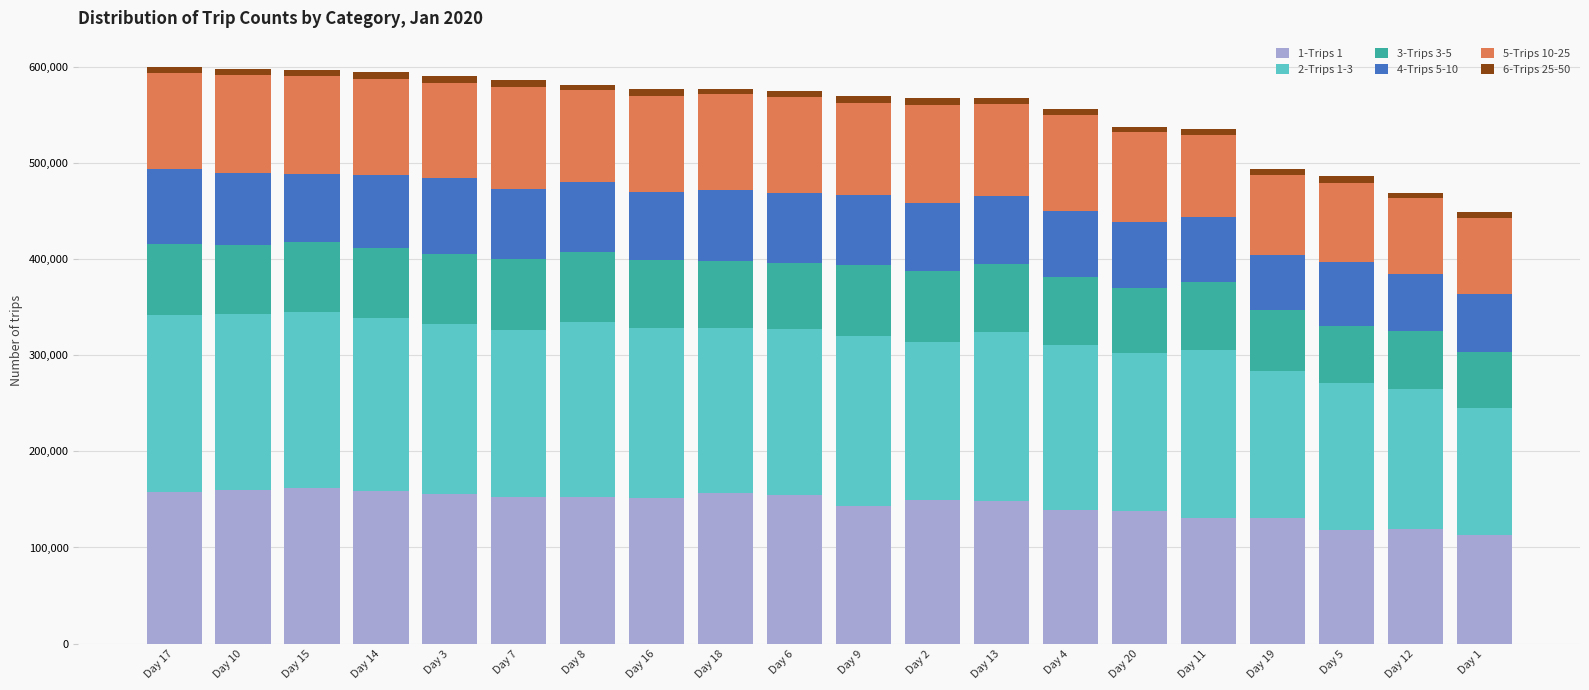

What is the total value across all series at Day 9?

569288